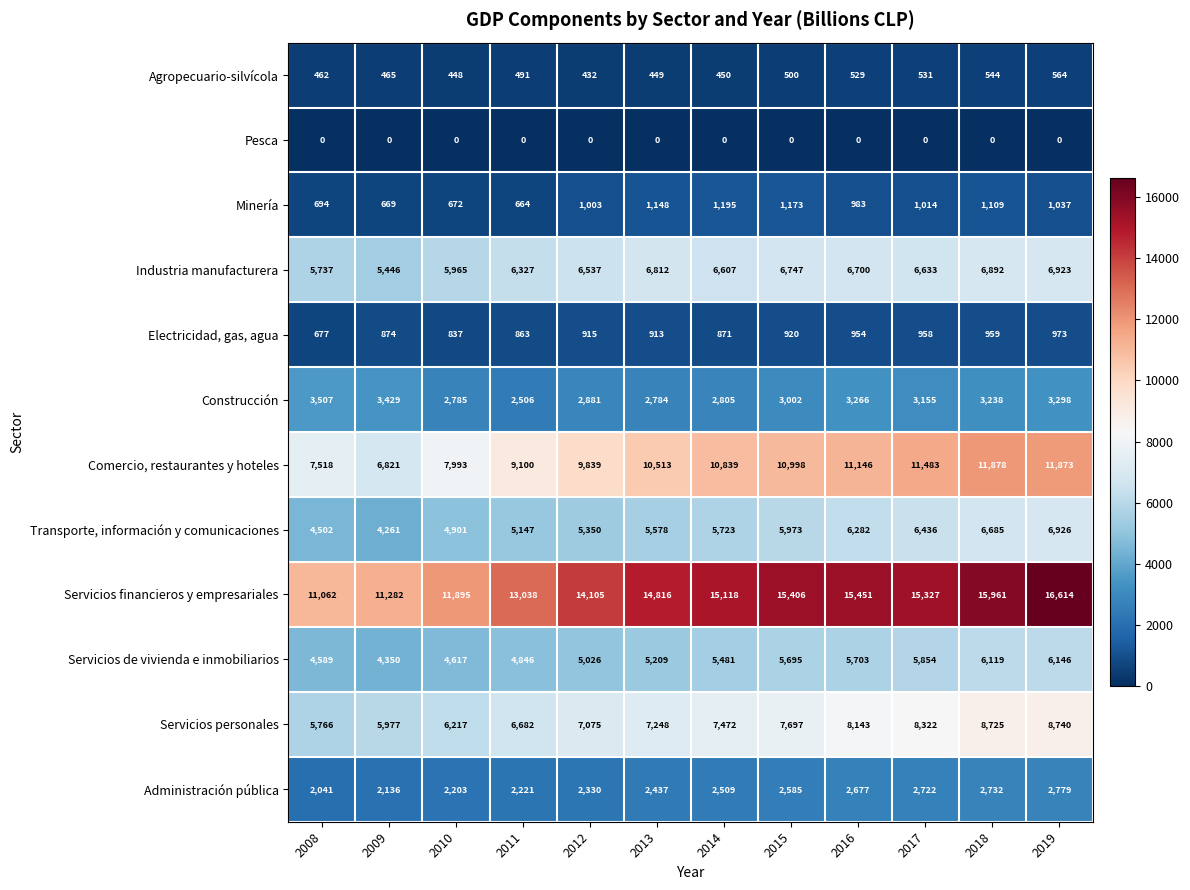

What is the spread (max minus min) of values at 2018?

15961